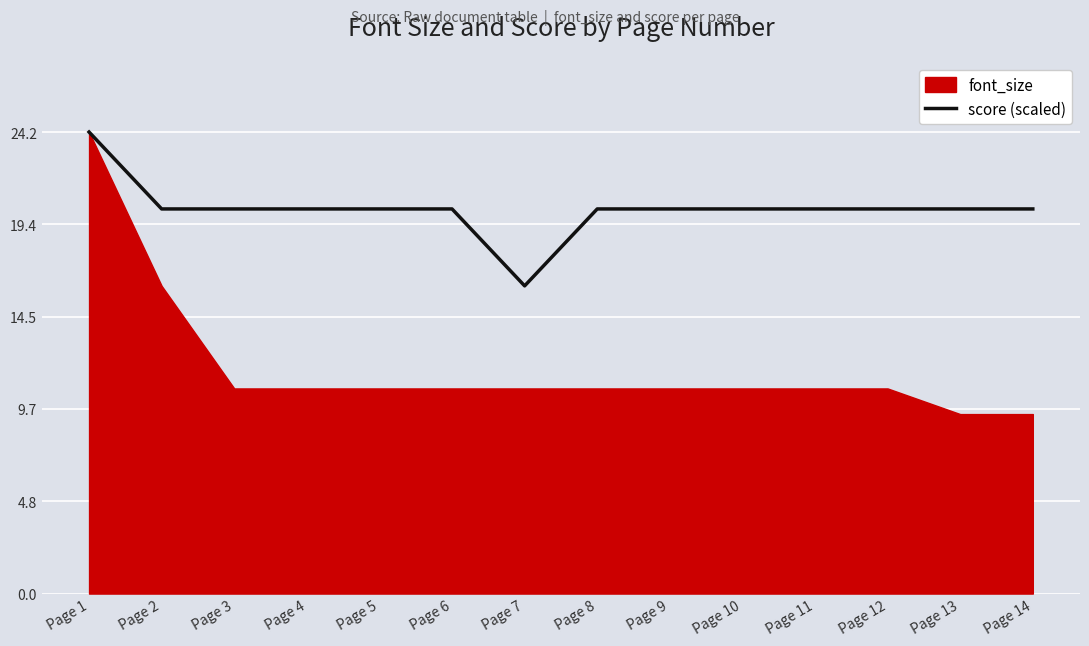

Which category has the lowest value in the score (scaled) series?

Page 7